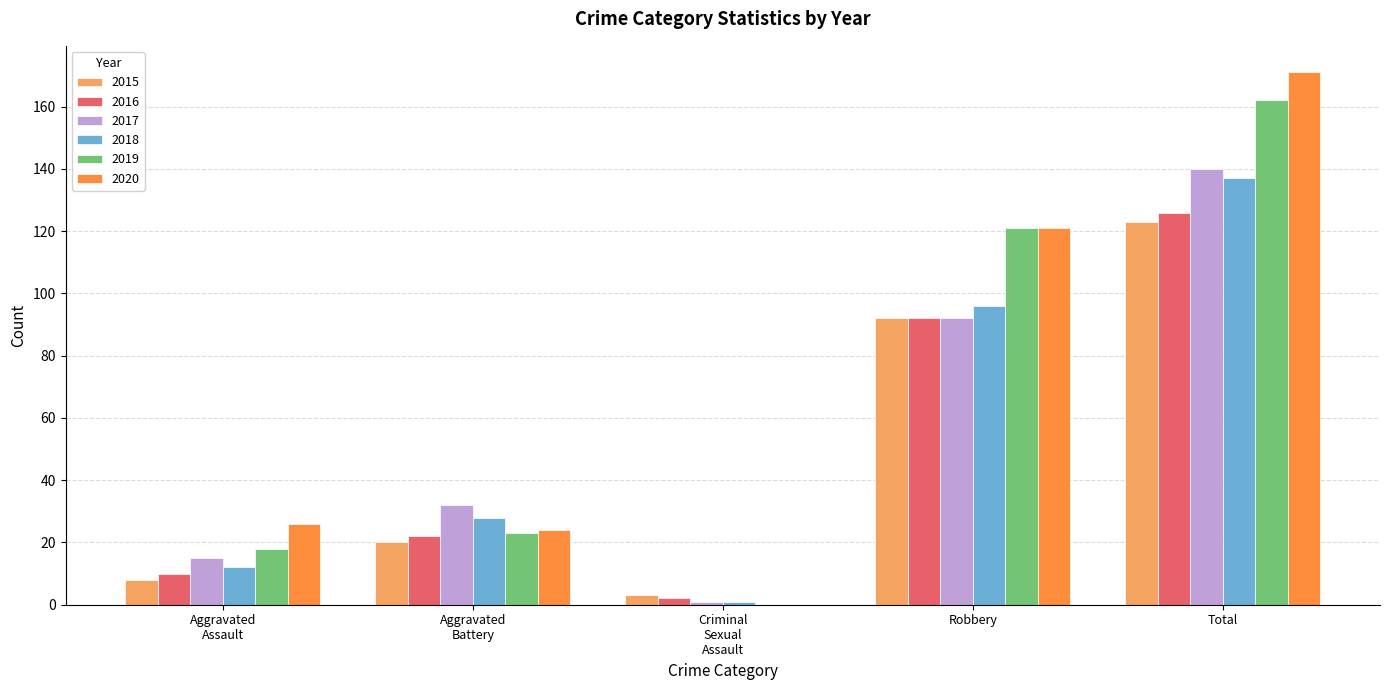

What is the greatest value displayed?

171